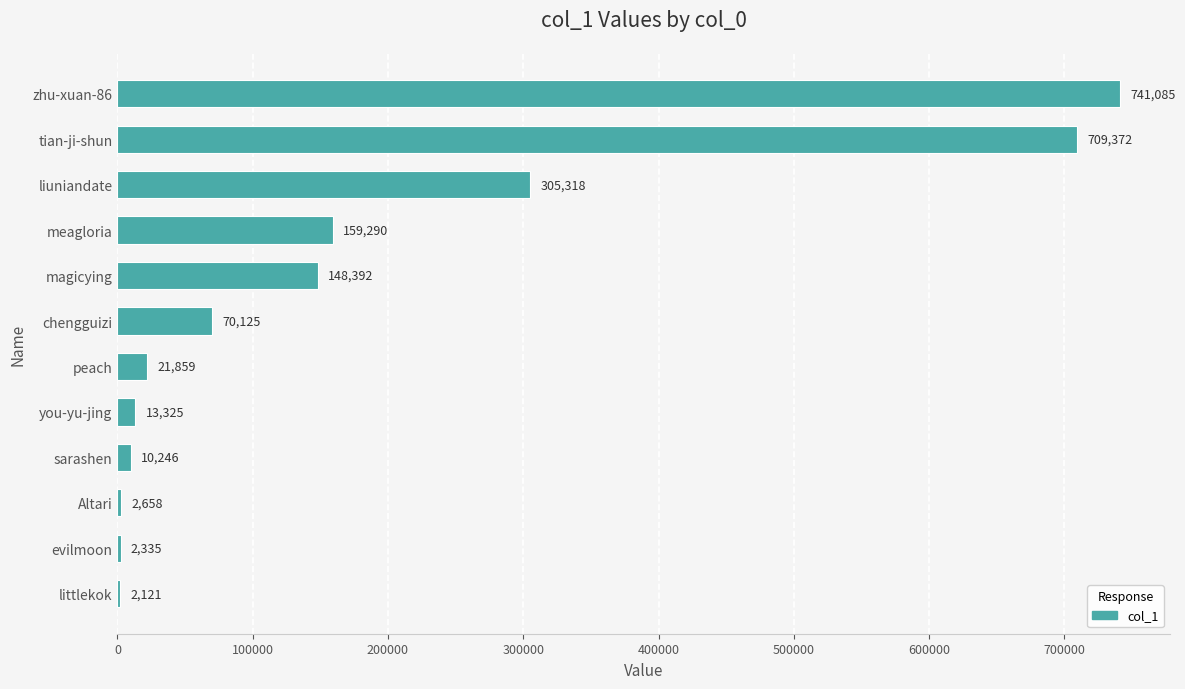

What is the sum of all values?

2186126